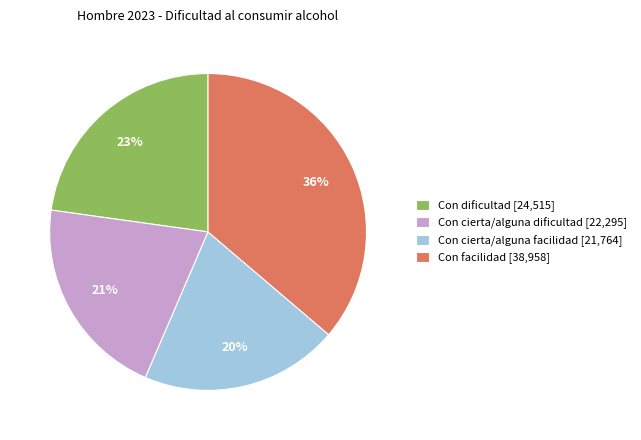

What is the ratio of the value at Con dificultad [24,515] to the value at Con facilidad [38,958]?

0.6